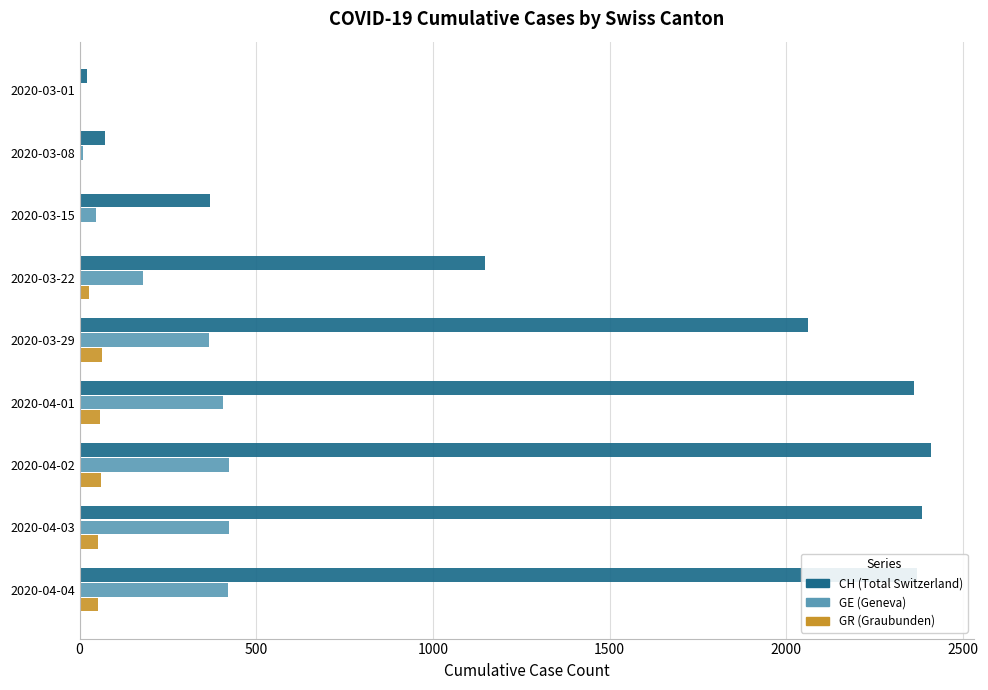

Which series changed the most between 2020-03-15 and 2020-03-22?

CH (Total Switzerland)